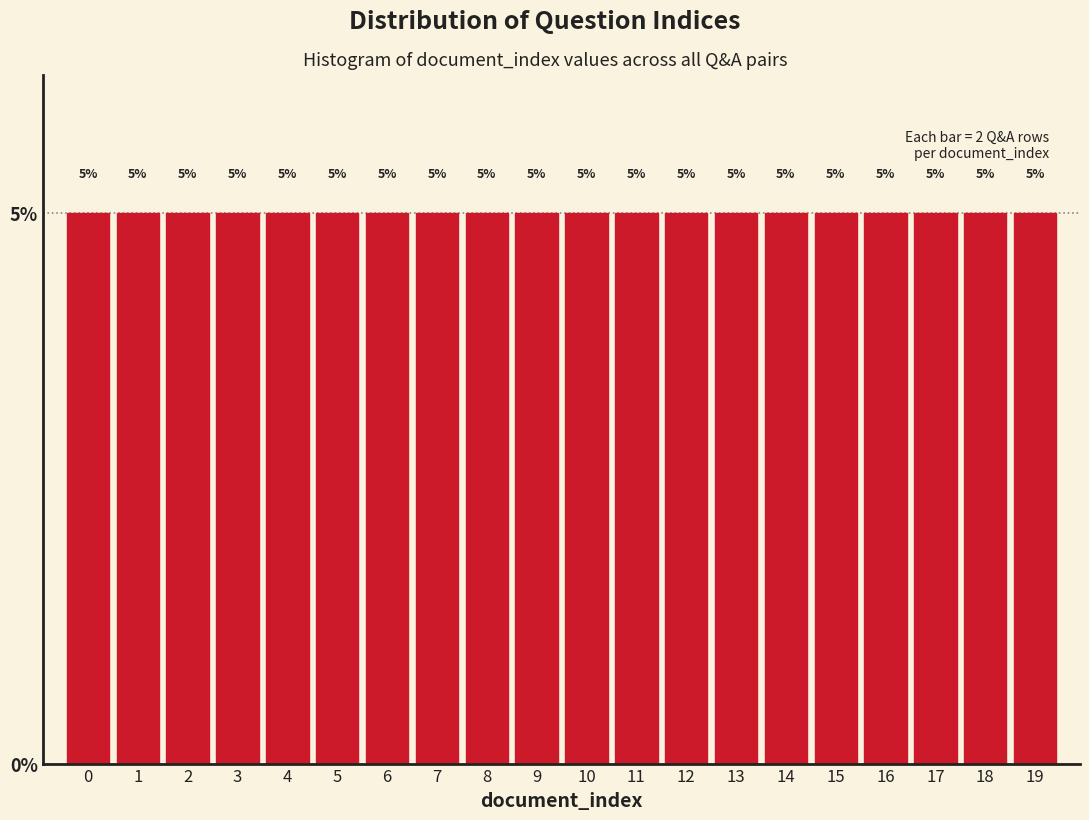

Reading left to right, transcribe this chart: for each bar, give the range it covers on the x-axis and its height.

-0.5 to 0.5: 5
0.5 to 1.5: 5
1.5 to 2.5: 5
2.5 to 3.5: 5
3.5 to 4.5: 5
4.5 to 5.5: 5
5.5 to 6.5: 5
6.5 to 7.5: 5
7.5 to 8.5: 5
8.5 to 9.5: 5
9.5 to 10.5: 5
10.5 to 11.5: 5
11.5 to 12.5: 5
12.5 to 13.5: 5
13.5 to 14.5: 5
14.5 to 15.5: 5
15.5 to 16.5: 5
16.5 to 17.5: 5
17.5 to 18.5: 5
18.5 to 19.5: 5